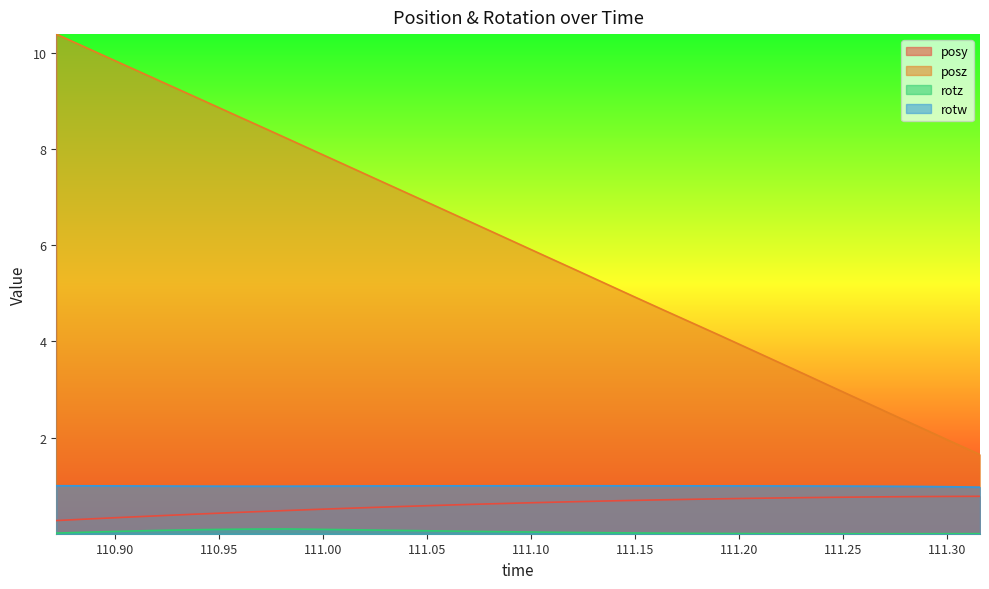

Is the value of posy at 110.9828 greater than the value of rotw at 110.8994?

No